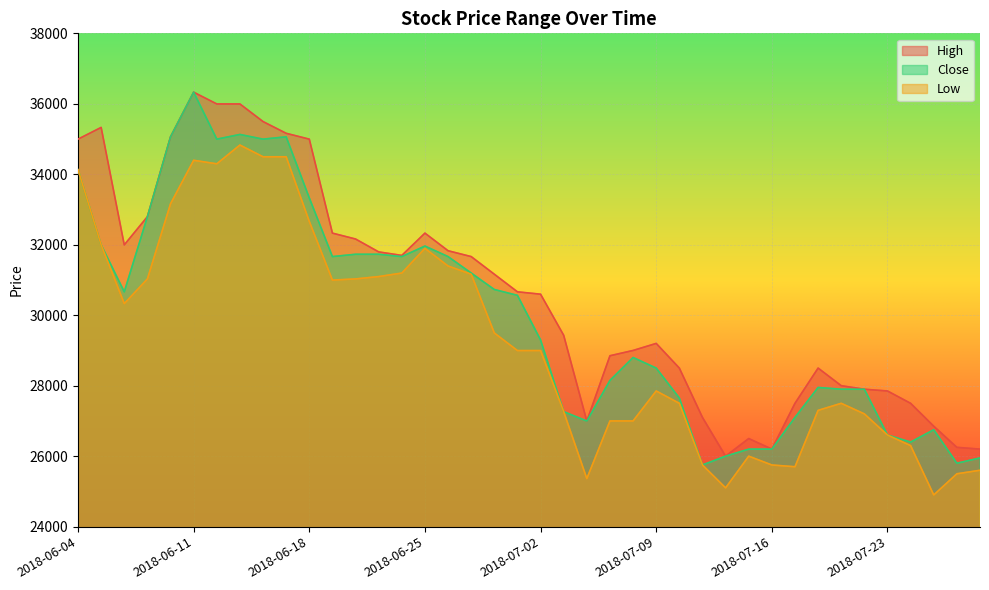

Between 2018-07-11 and 2018-07-13, which series saw the biggest shift?

High